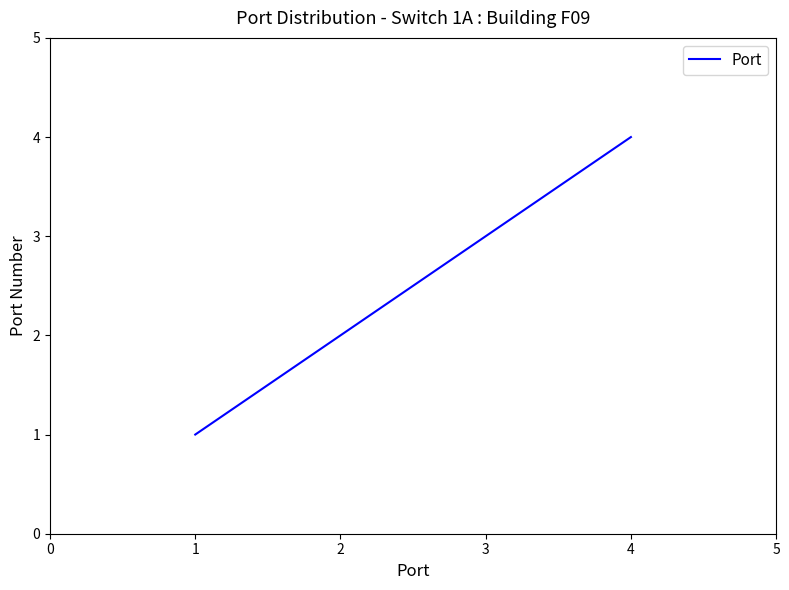

The chart shows a value of 2 at 2. True or false?

True